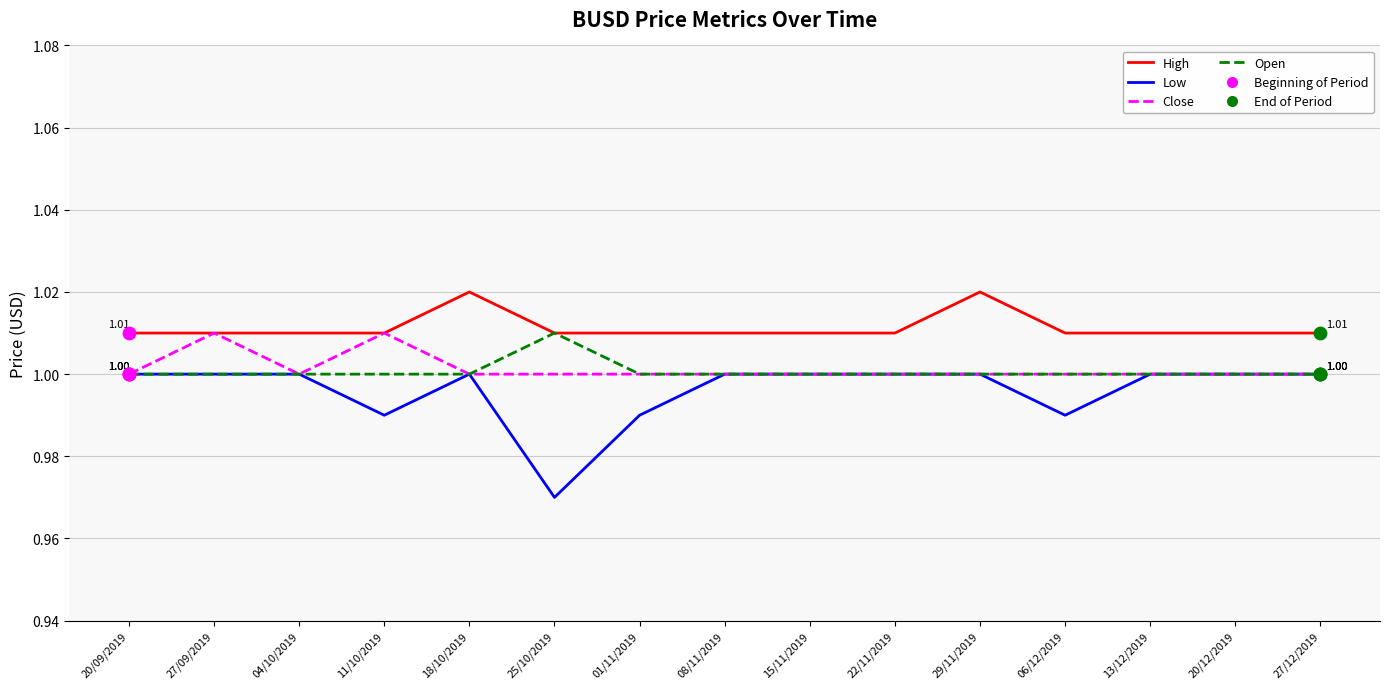

What is the total value across all series at 20/12/2019?

4.0